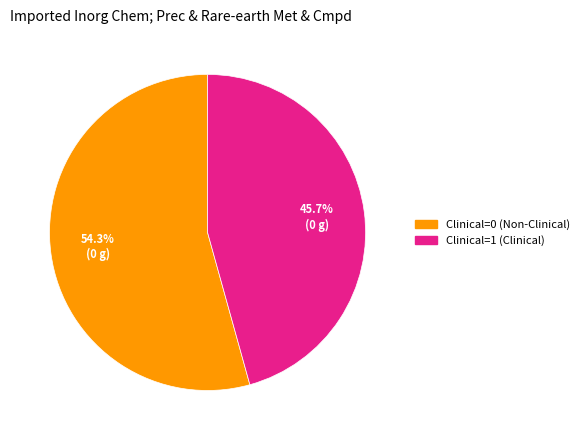

What is the ratio of the value at Clinical=1 (Clinical) to the value at Clinical=0 (Non-Clinical)?

0.8